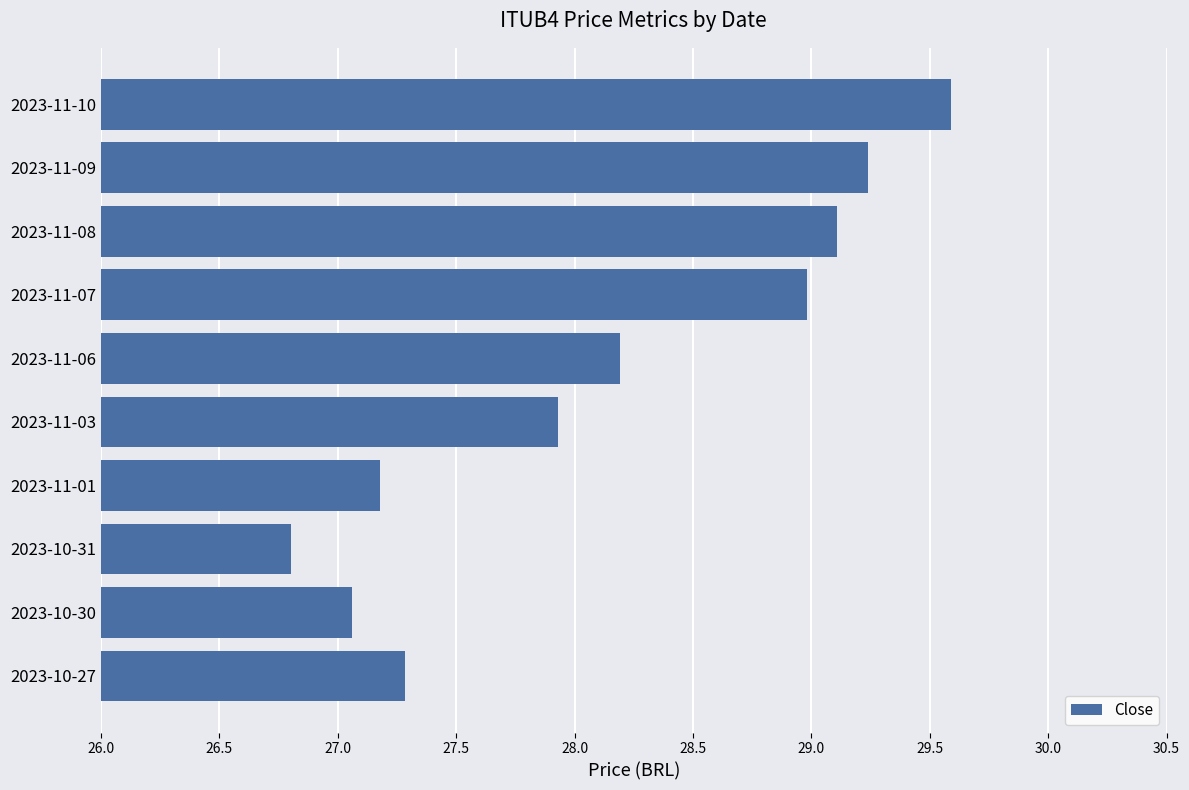

What is the difference between the maximum and minimum values?

2.8